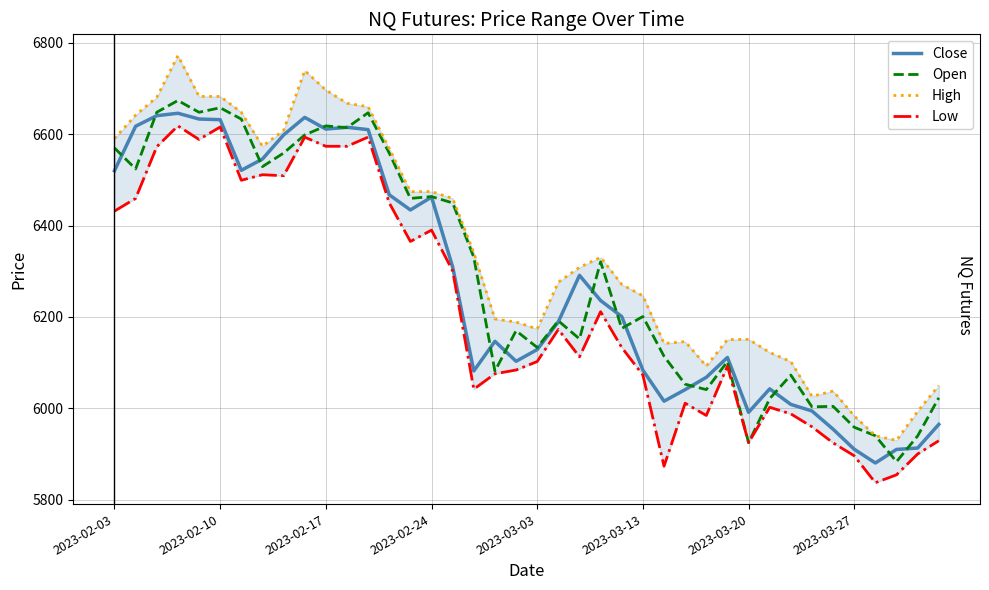

True or false: Close and Low intersect in this chart.

False